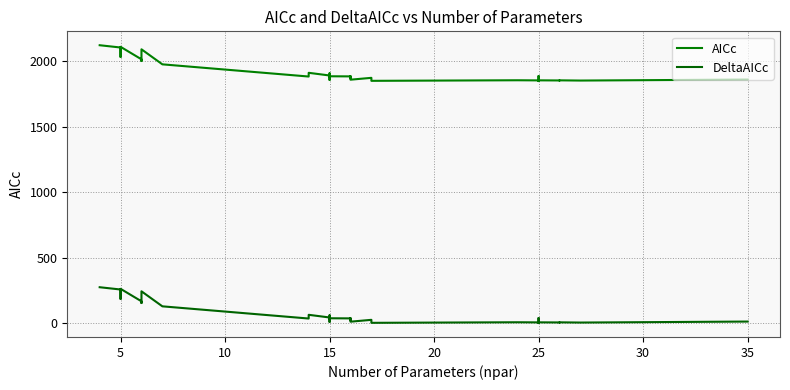

Reading right to left, what are all the values shown in this chart?

AICc: 1859.2	1851.6	1853.3	1852.3	1852.4	1853.3	1854.5	1847.6	1886.2	1852.9	1853.9	1849.5	1872.4	1858.3	1884.6	1873.6	1872.4	1868.2	1883.5	1884.3	1882.6	1893.7	1907.3	1873.6	1856.4	1890.4	1910.8	1882.4	1975.5	2090.2	2000.7	2013.8	2109.1	2031.8	2103.9	2121.4
DeltaAICc: 11.6	4.0	5.7	4.6	4.8	5.6	6.9	0.0	38.6	5.3	6.3	1.9	24.8	10.7	37.0	25.9	24.7	20.6	35.8	36.7	35.0	46.1	59.6	26.0	8.7	42.7	63.2	34.7	127.9	242.6	153.1	166.2	261.5	184.2	256.3	273.8